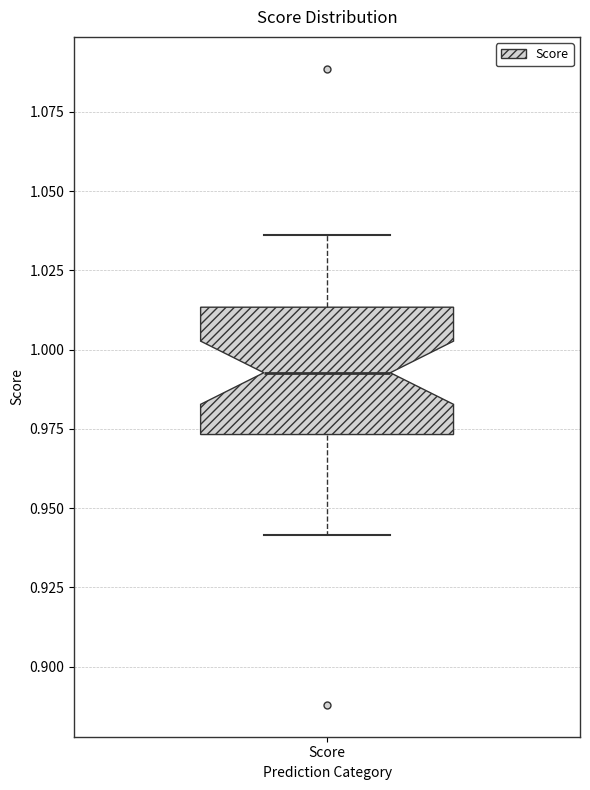

Read this box plot against the y-axis: the position of the median line, the range covered by the box, and the ends of both whiskers. The values are not printed on the chart, so give them approximately, as read against the axis.

median 0.995, box 0.975 to 1.015, whiskers 0.940 to 1.035